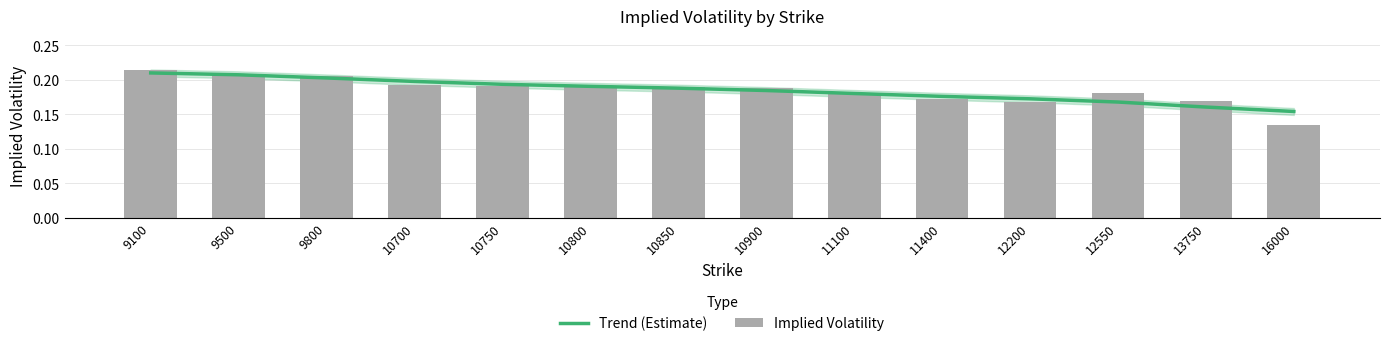

Which series has the widest spread of values?

Implied Volatility